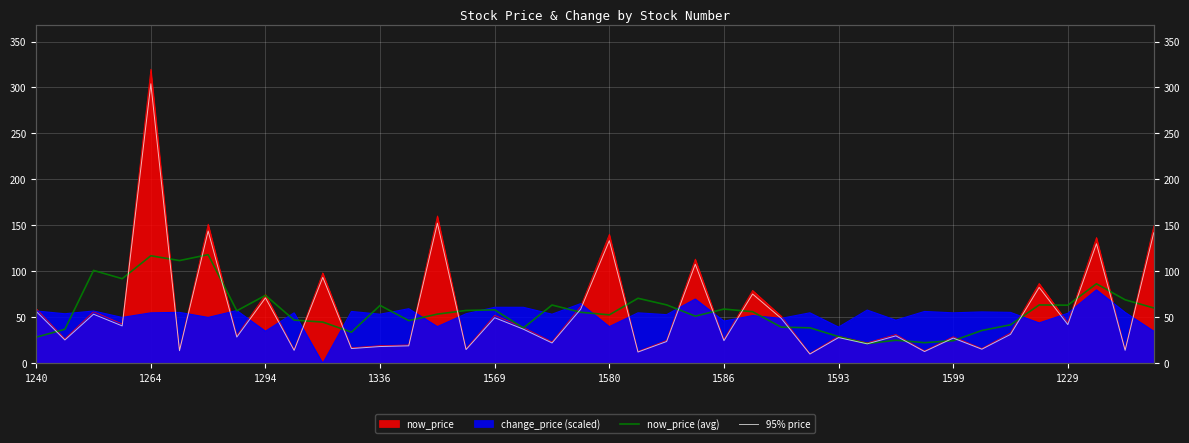

Which series changed the most between 1586 and 33?

95% price